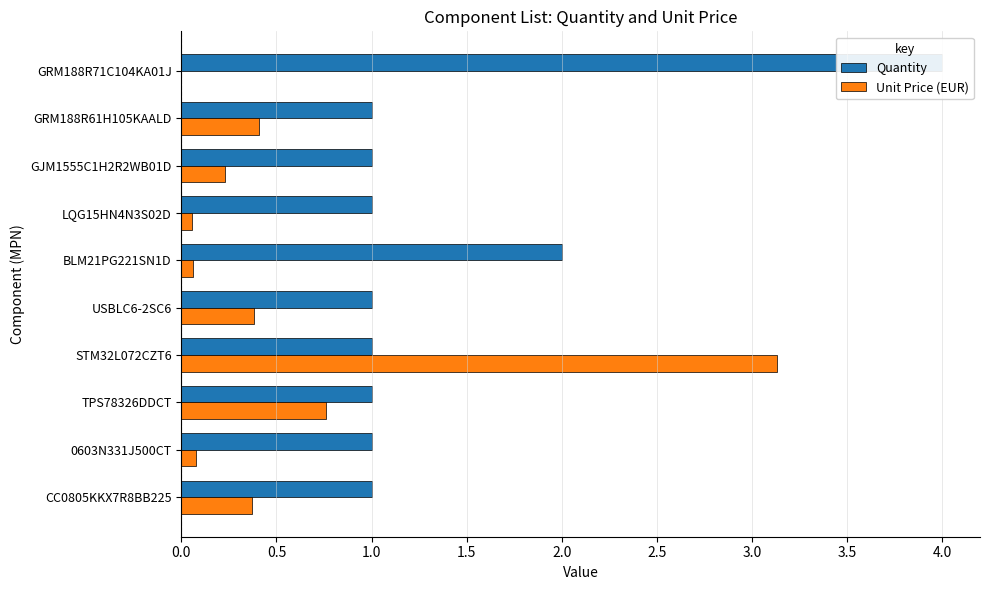

Which series has the widest spread of values?

Unit Price (EUR)